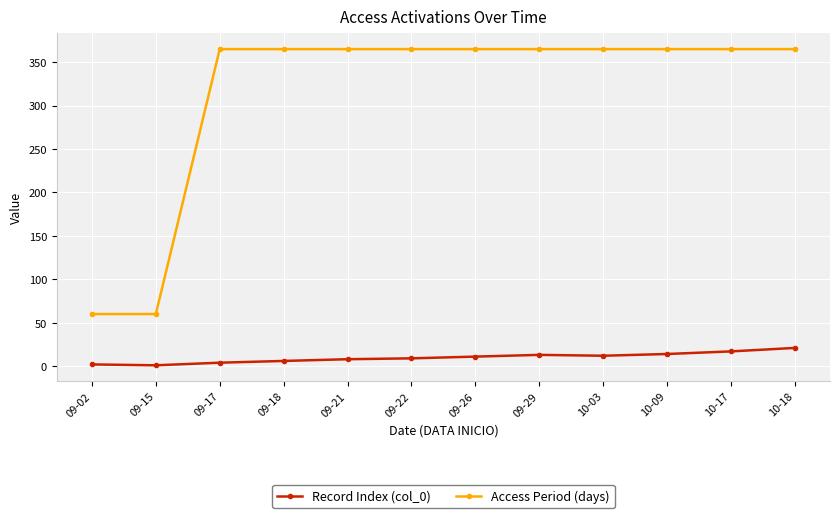

What is the sum of the Access Period (days) values at 09-15 and 10-09?

425